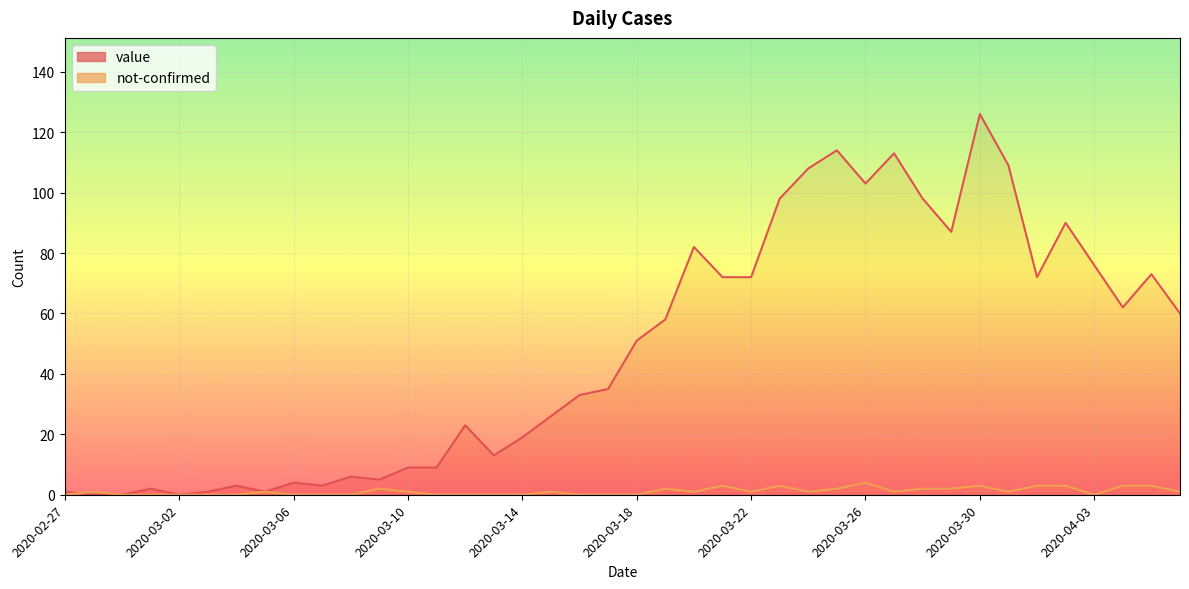

In value, how many points are higher than both neighbors (excluding endpoints)?

11